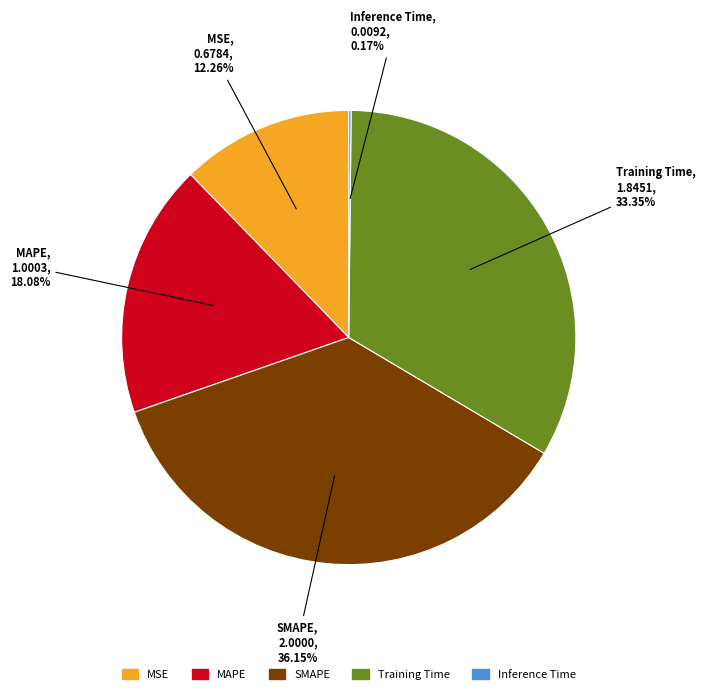

Which has a higher value, MAPE or Training Time?

Training Time